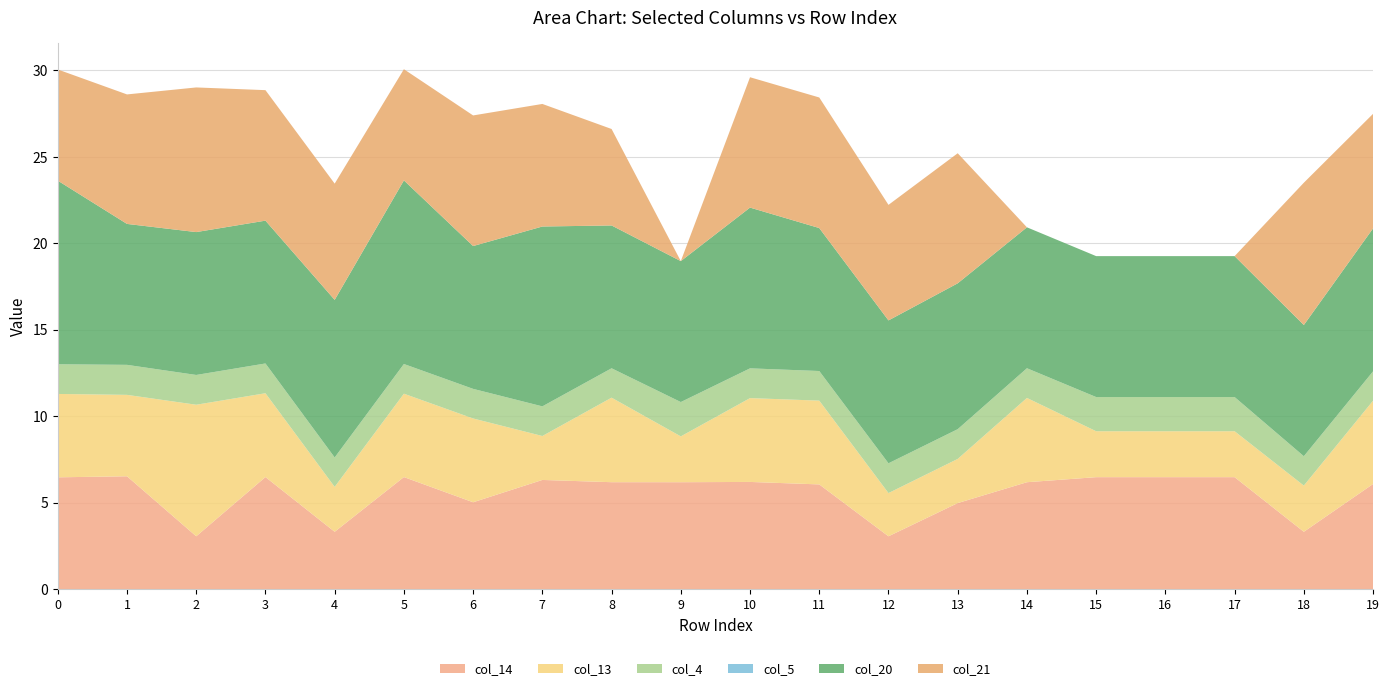

The col_14 series shows 4.1 at 5. True or false?

False